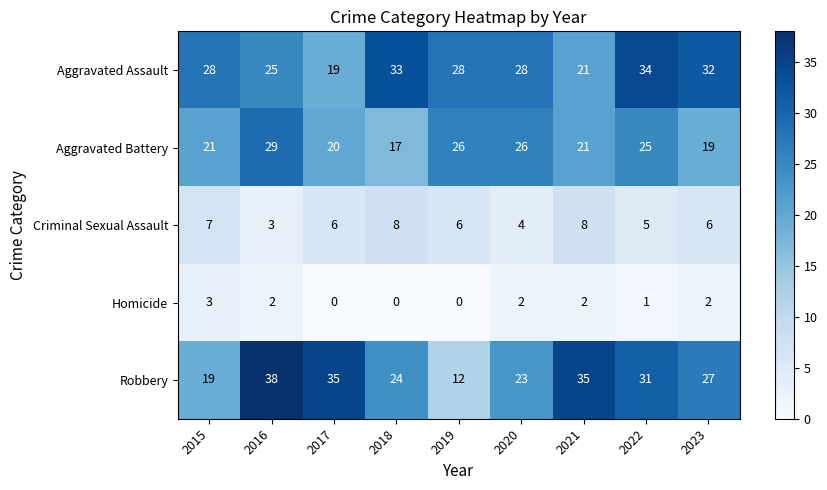

List the series in order of their peak value, lowest first.

Homicide, Criminal Sexual Assault, Aggravated Battery, Aggravated Assault, Robbery